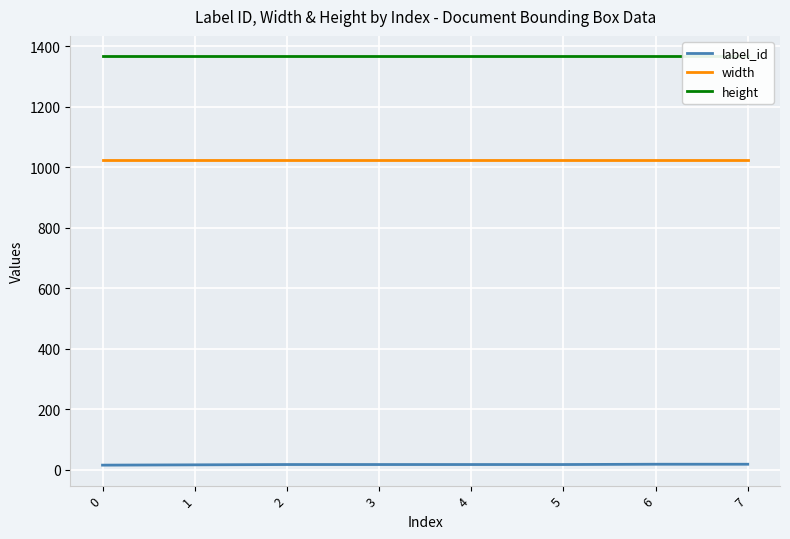

Rank the series by their average value, from highest to lowest.

height, width, label_id